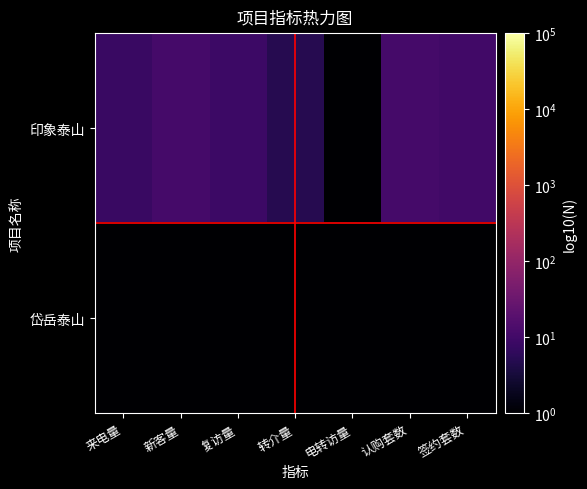

Reading left to right, list all the values displayed in this chart.

印象泰山: 来电量=8.0	新客量=11.0	复访量=9.0	转介量=5.0	电转访量=0.0	认购套数=11.0	签约套数=10.0
岱岳泰山: 来电量=0.0	新客量=0.0	复访量=0.0	转介量=0.0	电转访量=0.0	认购套数=0.0	签约套数=0.0